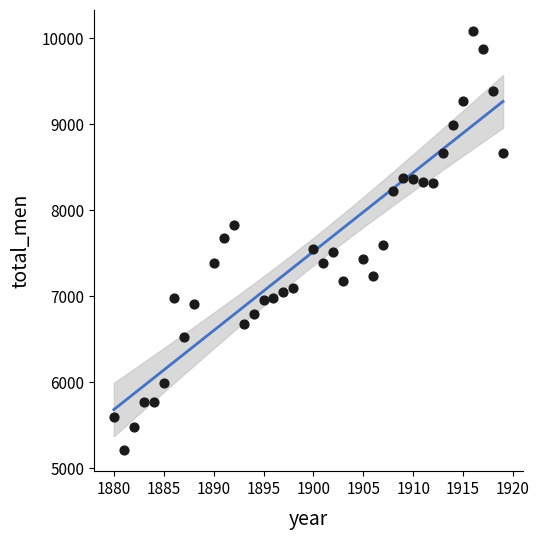

What is the range of X values (max minus min)?

39